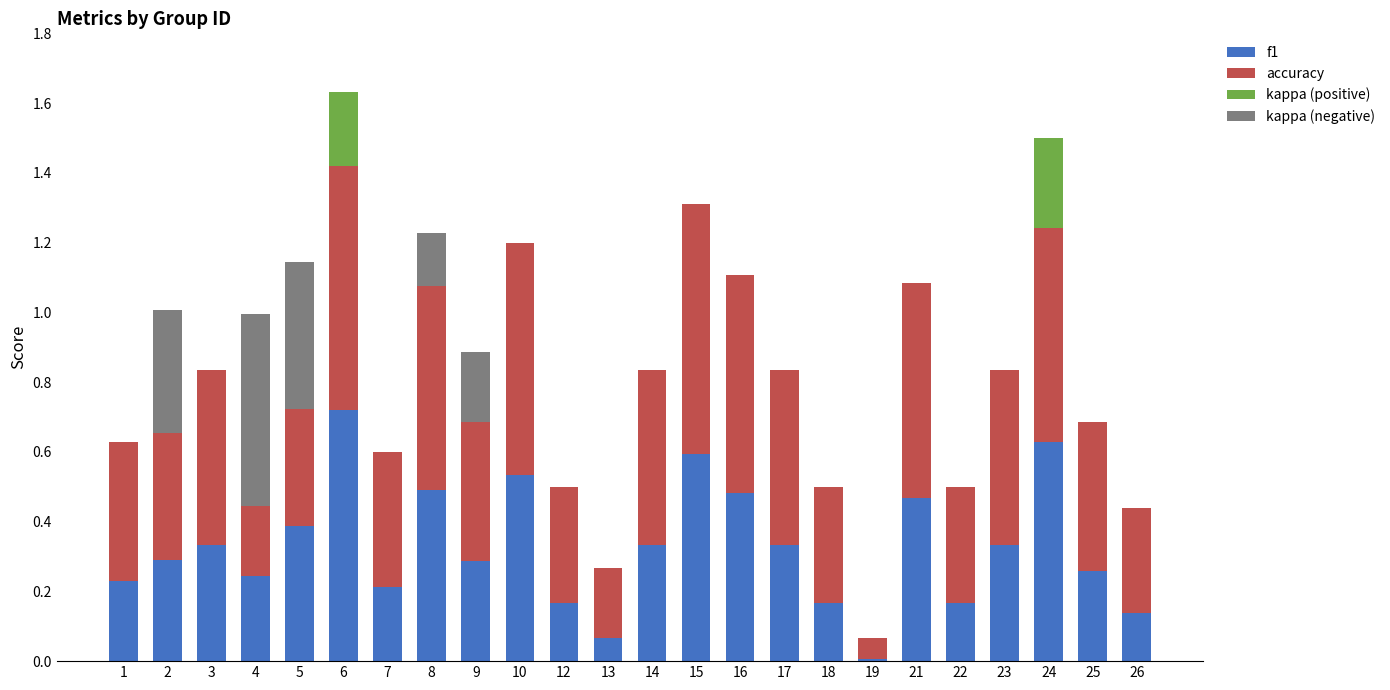

Are the bars grouped side by side (vs. stacked)?

No